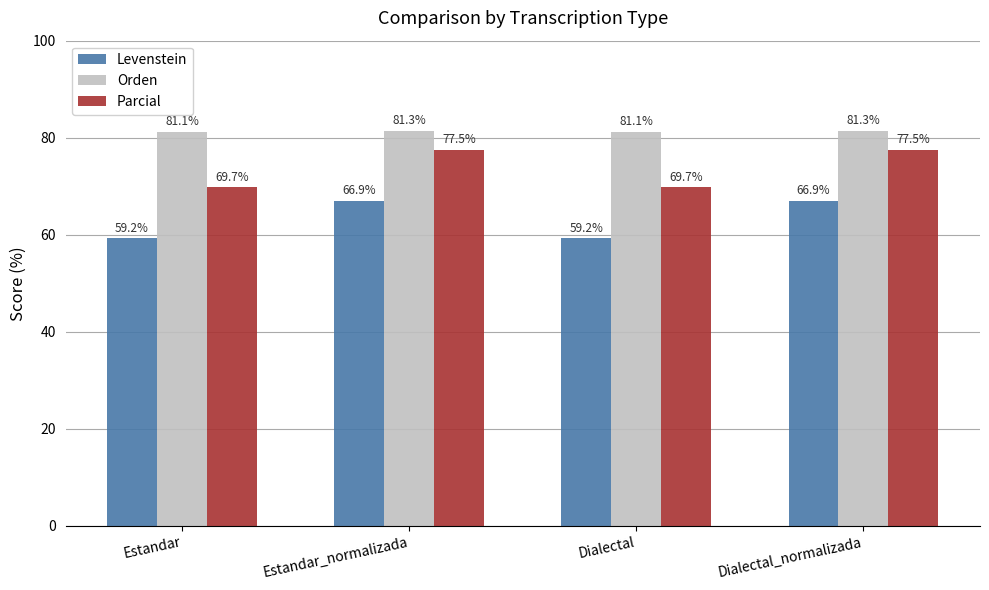

Reading right to left, extract all data points from this chart.

Levenstein: 66.9	59.2	66.9	59.2
Orden: 81.3	81.1	81.3	81.1
Parcial: 77.5	69.7	77.5	69.7